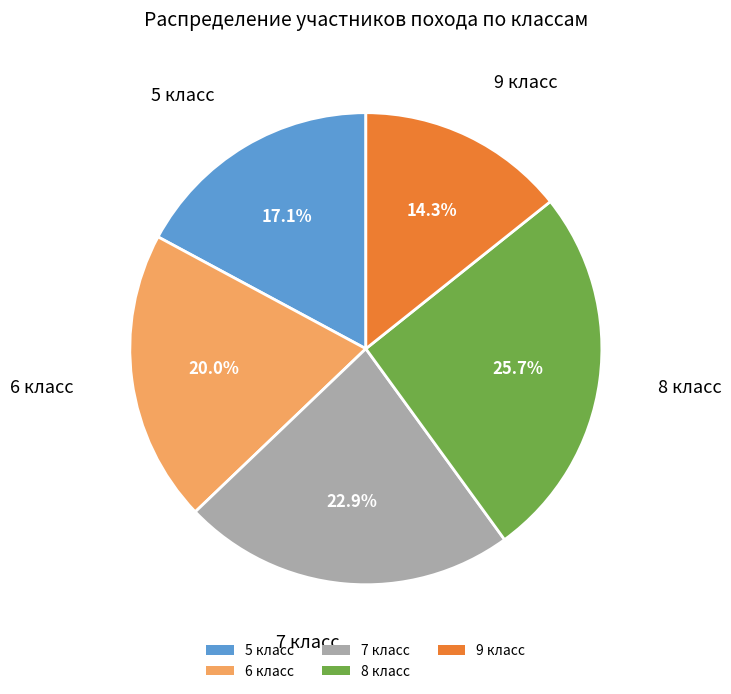

Is there any slice that represents more than half of the pie?

No